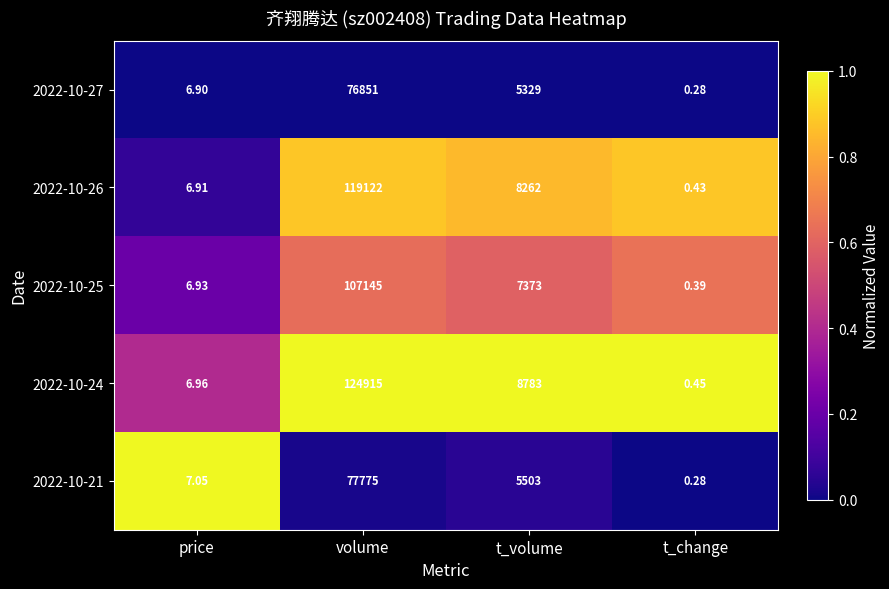

Which series changed the most between price and t_volume?

2022-10-24